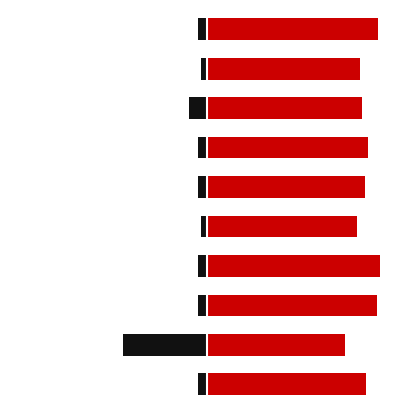

Count the number of data series in this chart.

2